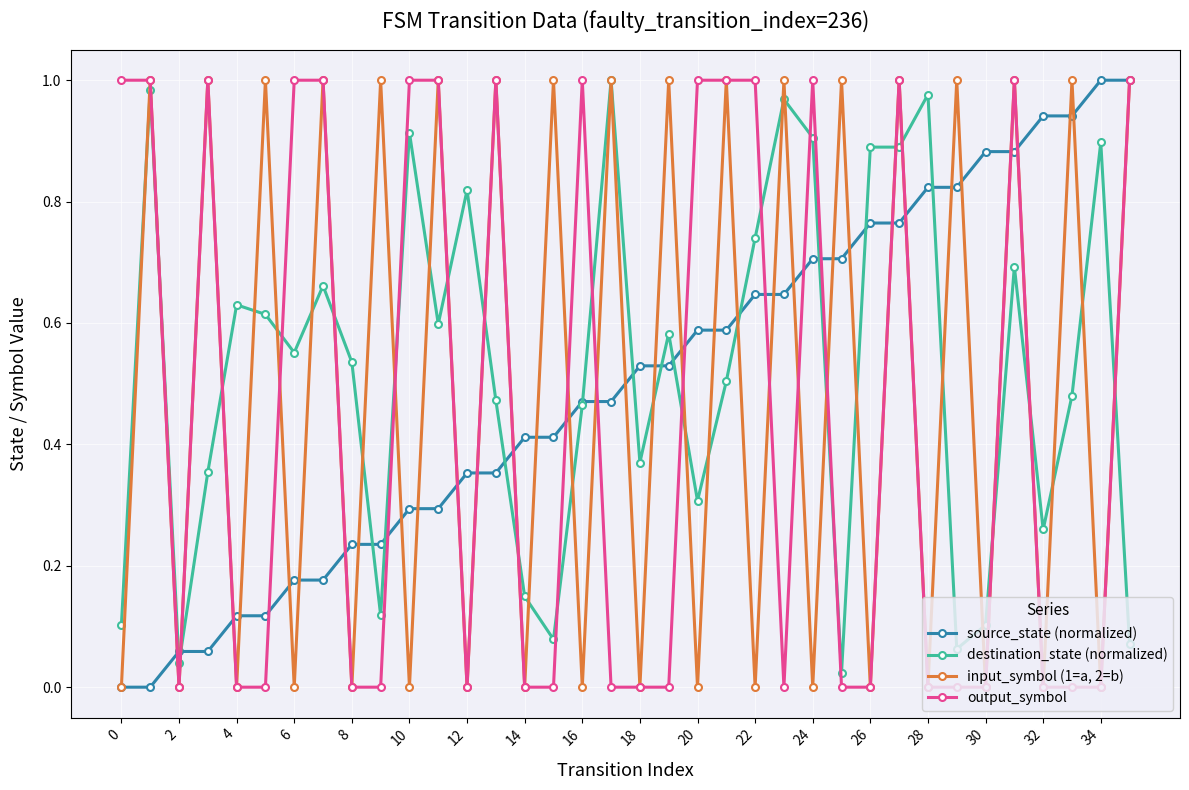

True or false: destination_state (normalized) has more than 0 points higher than both neighbors.

True